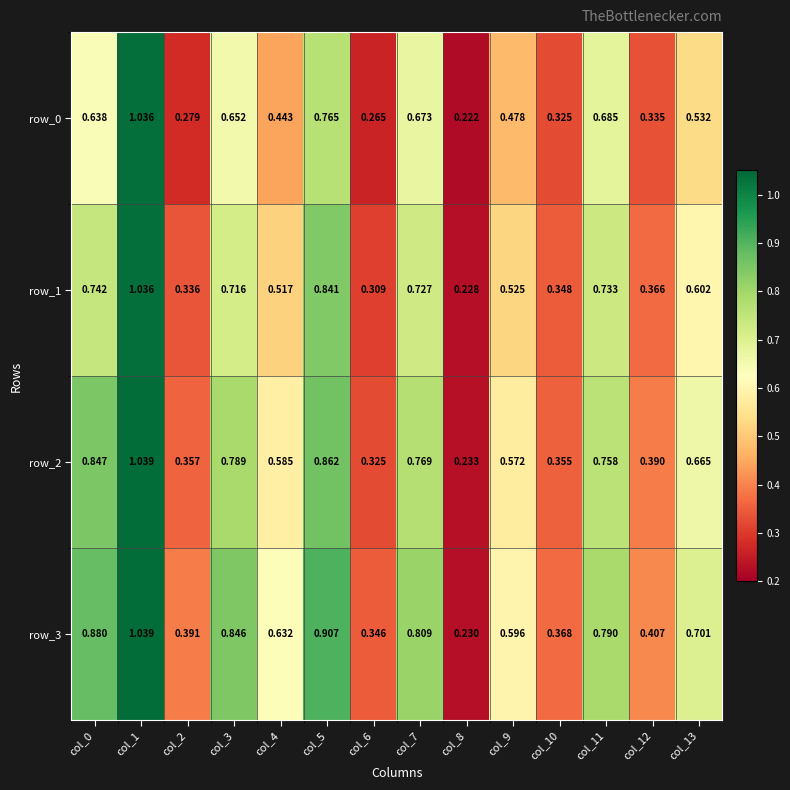

What is the difference between the highest and lowest values at col_2?

0.1